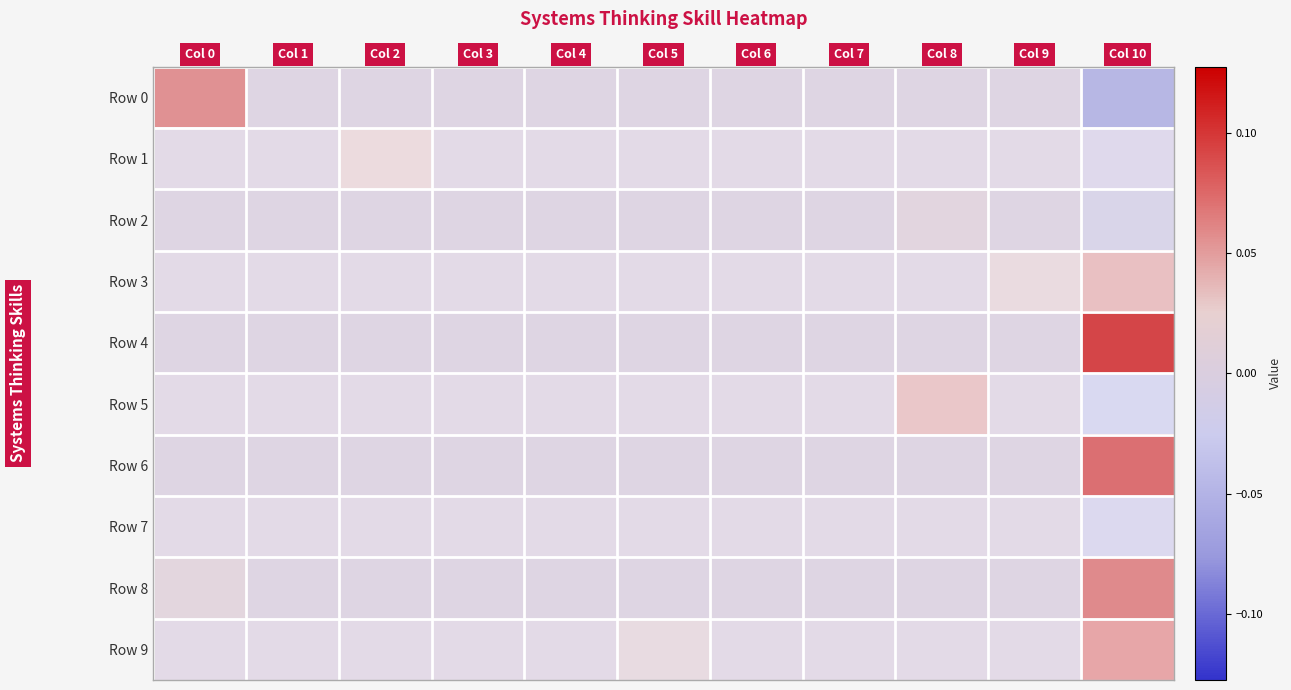

What is the minimum value shown in the chart?

-0.1